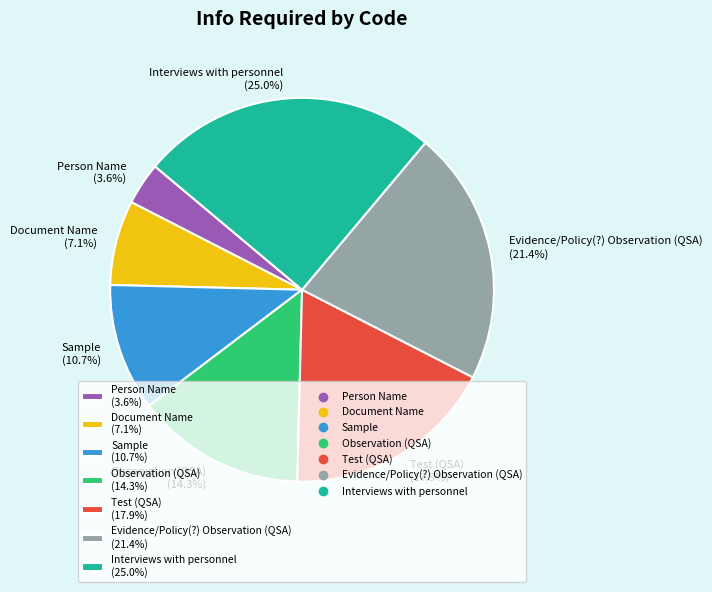

Combined, do Test (QSA) and Sample account for over 50%?

No